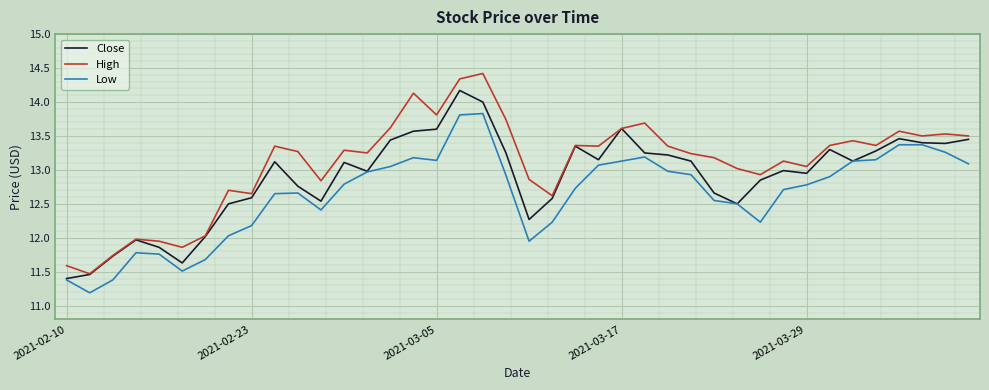

True or false: Low and High intersect in this chart.

False